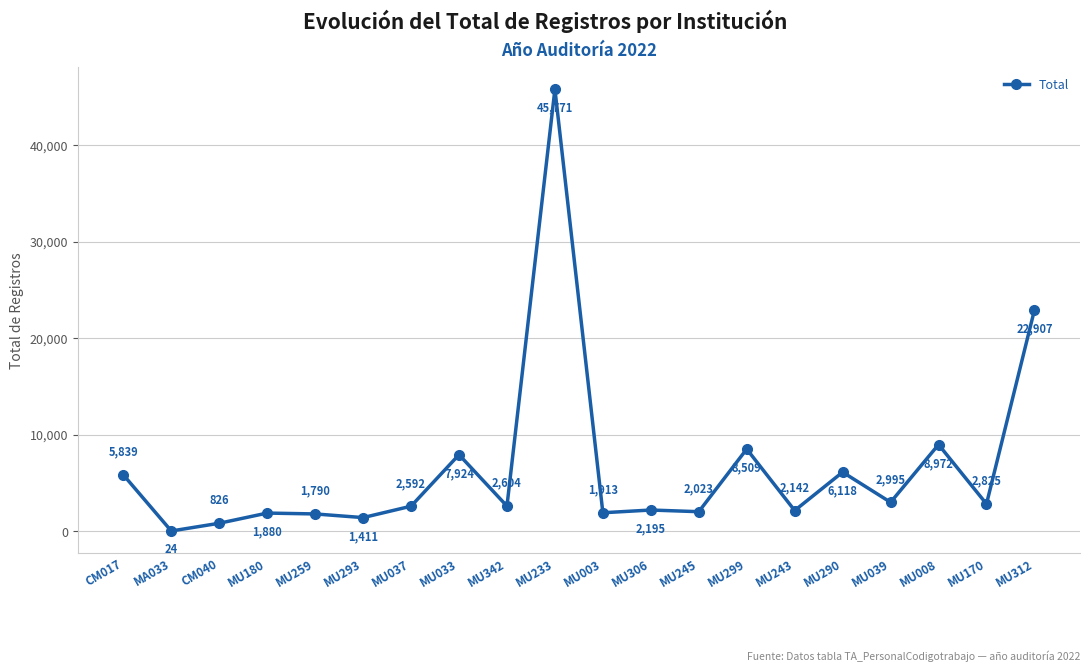

Reading left to right, transcribe all the data shown in this chart.

5839	24	826	1880	1790	1411	2592	7924	2604	45771	1913	2195	2023	8509	2142	6118	2995	8972	2825	22907